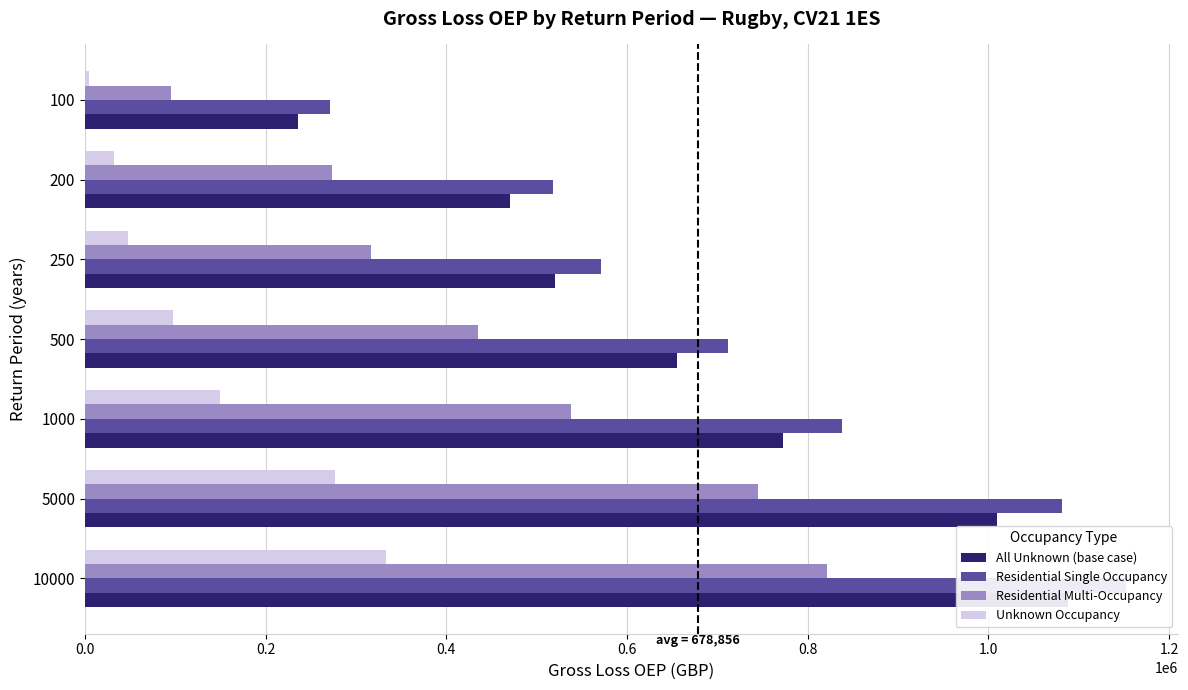

How many data points in All Unknown (base case) are above 654844?

4